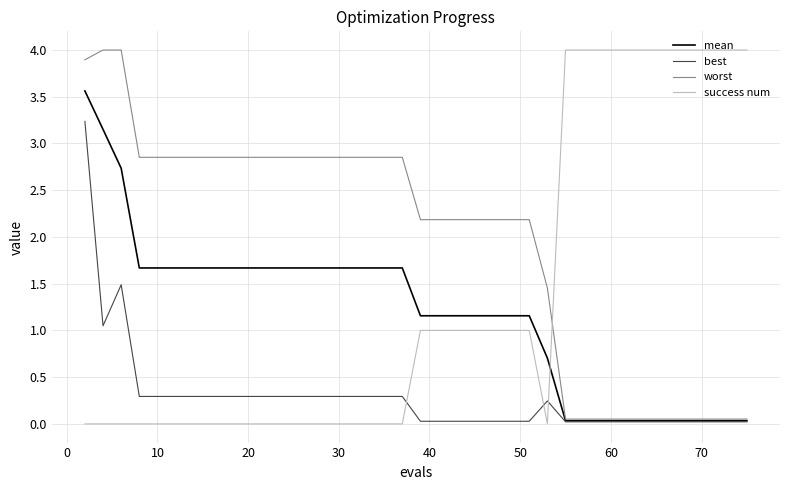

True or false: success num and best intersect in this chart.

True